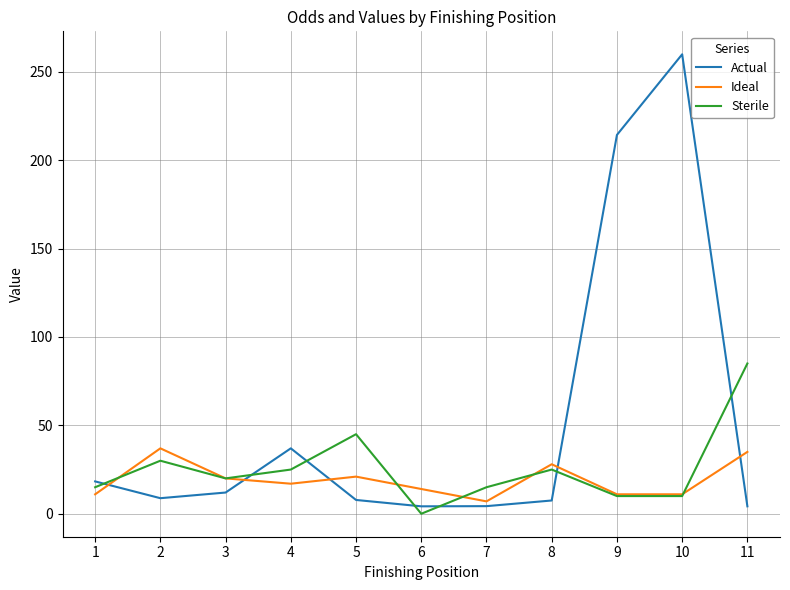

After their last crossing, which series has the higher values: Sterile or Actual?

Sterile